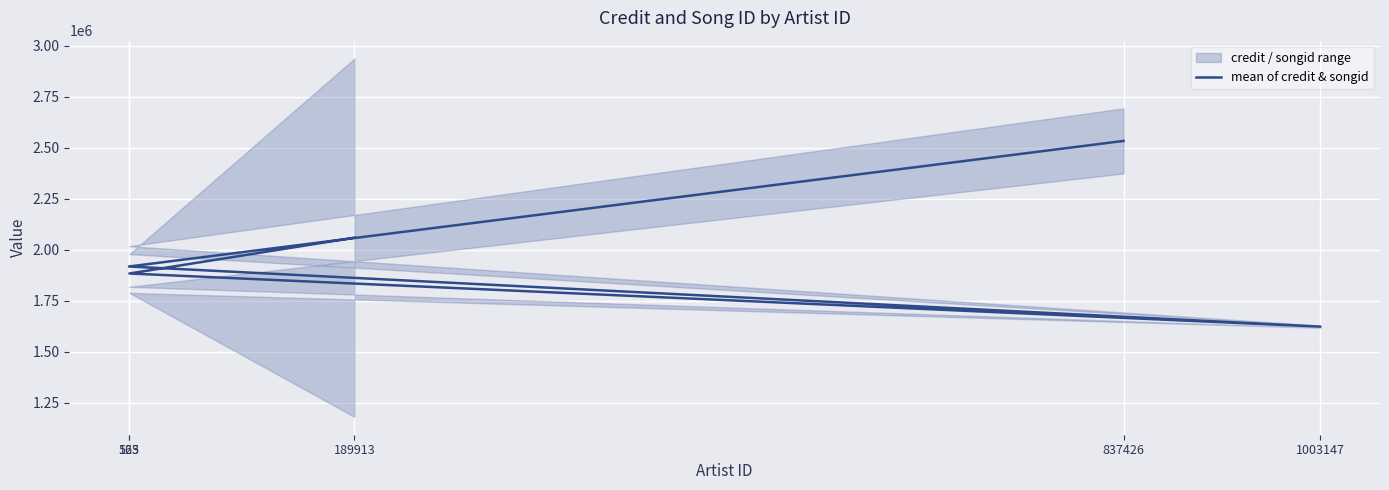

What is the ratio of the value at 1003147 to the value at 163?

0.8